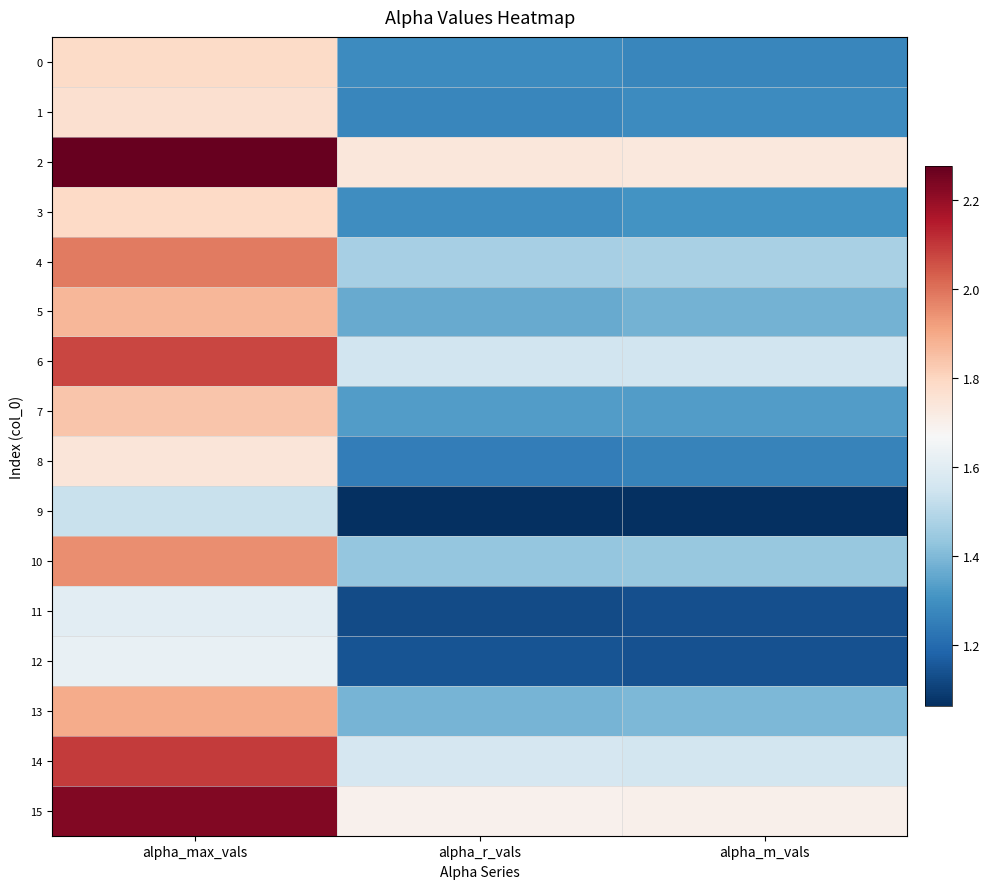

Reading left to right, what are all the values shown in this chart?

0: alpha_max_vals=1.8	alpha_r_vals=1.3	alpha_m_vals=1.3
1: alpha_max_vals=1.8	alpha_r_vals=1.3	alpha_m_vals=1.3
2: alpha_max_vals=2.3	alpha_r_vals=1.7	alpha_m_vals=1.7
3: alpha_max_vals=1.8	alpha_r_vals=1.3	alpha_m_vals=1.3
4: alpha_max_vals=2.0	alpha_r_vals=1.5	alpha_m_vals=1.5
5: alpha_max_vals=1.9	alpha_r_vals=1.4	alpha_m_vals=1.4
6: alpha_max_vals=2.1	alpha_r_vals=1.6	alpha_m_vals=1.6
7: alpha_max_vals=1.8	alpha_r_vals=1.3	alpha_m_vals=1.3
8: alpha_max_vals=1.7	alpha_r_vals=1.2	alpha_m_vals=1.3
9: alpha_max_vals=1.5	alpha_r_vals=1.1	alpha_m_vals=1.1
10: alpha_max_vals=1.9	alpha_r_vals=1.4	alpha_m_vals=1.4
11: alpha_max_vals=1.6	alpha_r_vals=1.1	alpha_m_vals=1.1
12: alpha_max_vals=1.6	alpha_r_vals=1.1	alpha_m_vals=1.1
13: alpha_max_vals=1.9	alpha_r_vals=1.4	alpha_m_vals=1.4
14: alpha_max_vals=2.1	alpha_r_vals=1.6	alpha_m_vals=1.6
15: alpha_max_vals=2.2	alpha_r_vals=1.7	alpha_m_vals=1.7